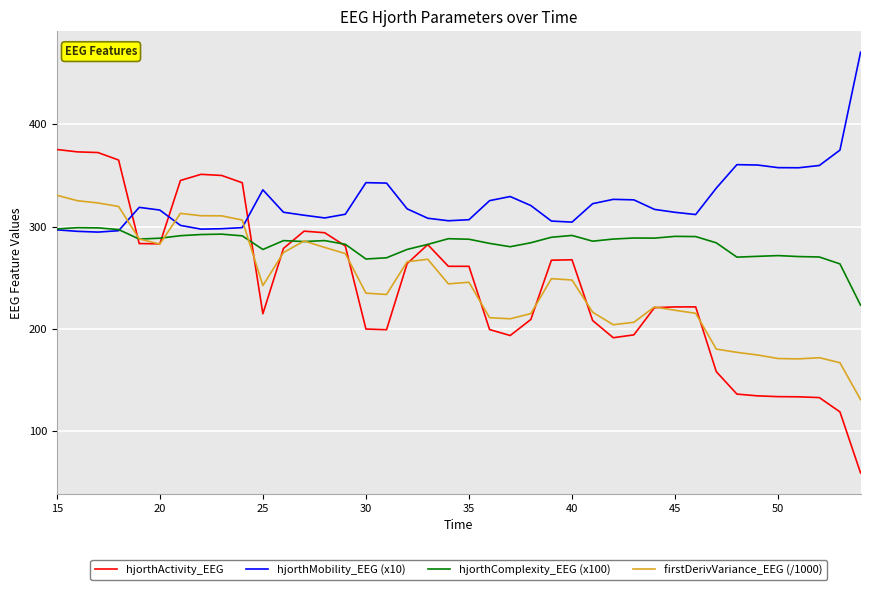

What is the minimum value shown in the chart?

59.2